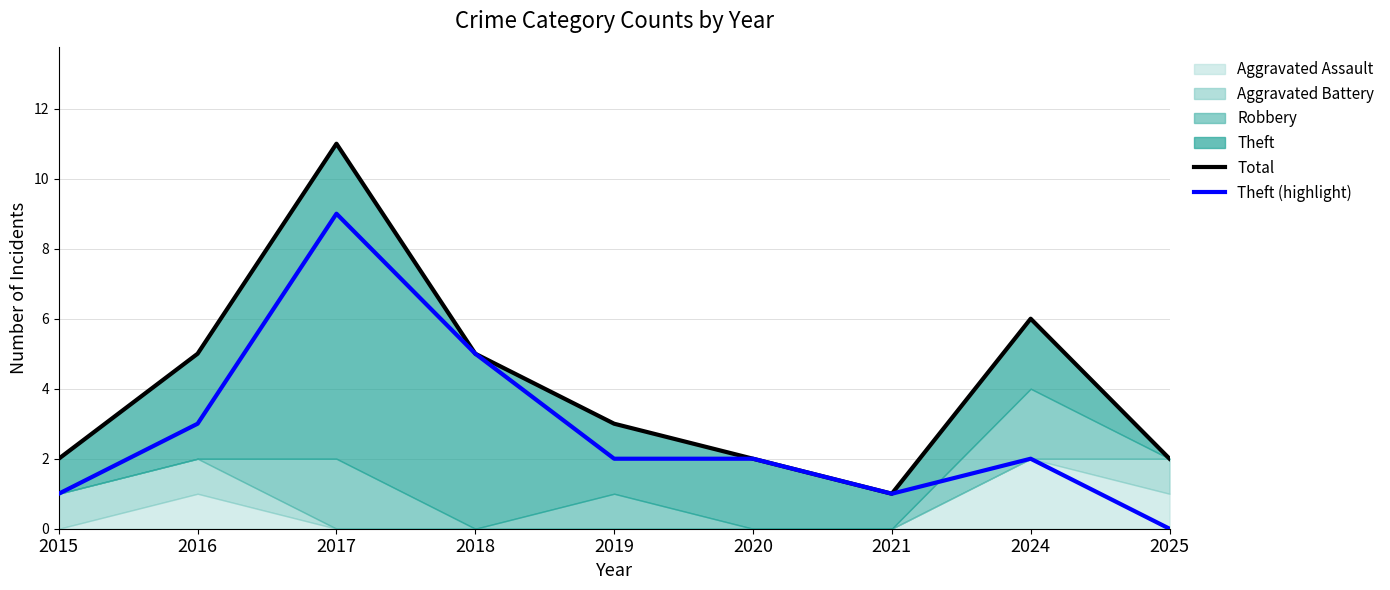

What is the value of the Total point at the 1st from the left?

2